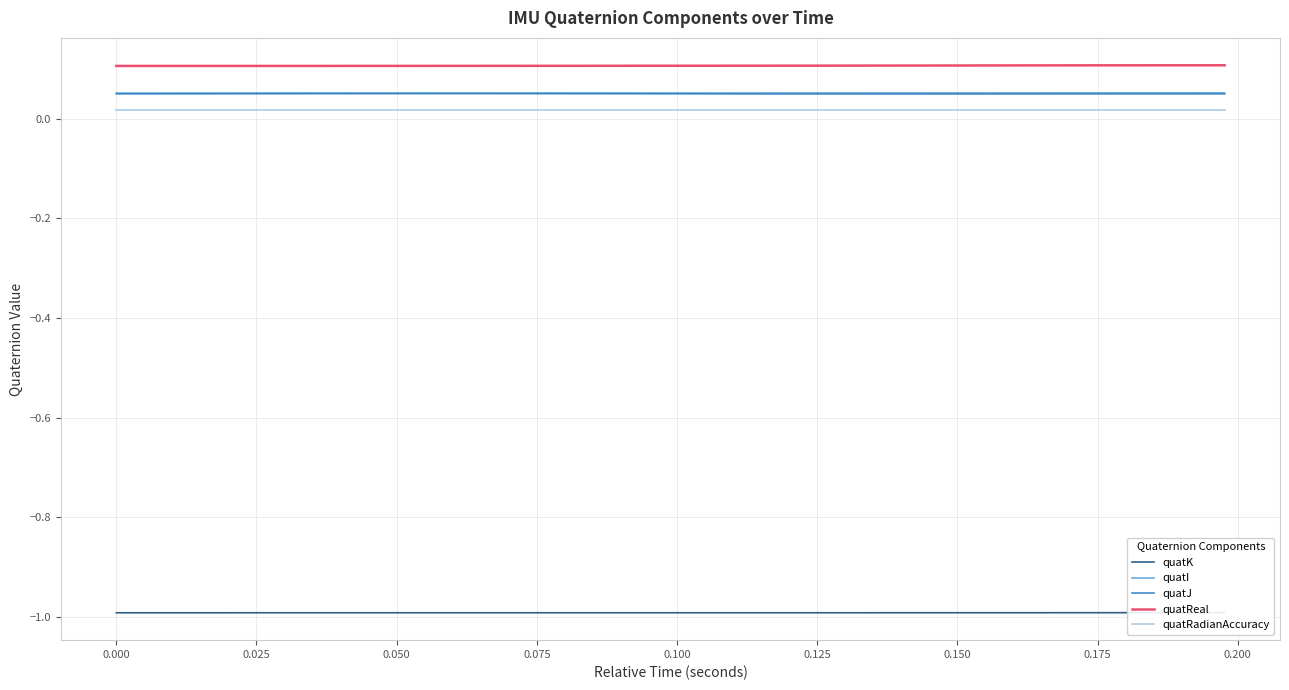

True or false: quatJ and quatReal intersect in this chart.

False